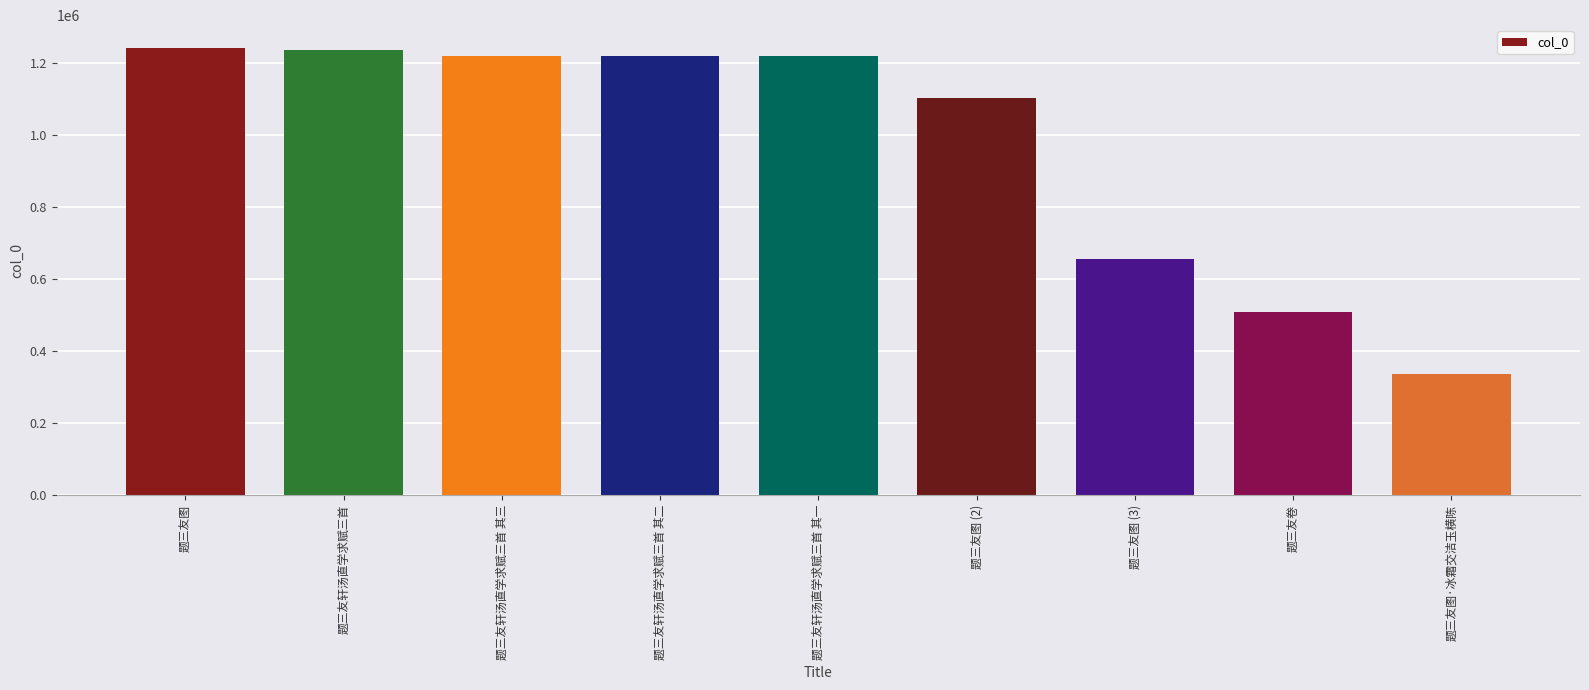

How many values are below 1219039?

4